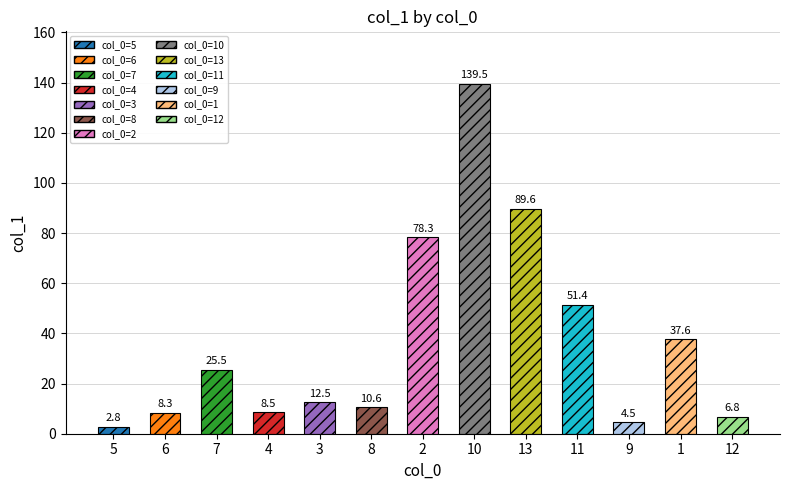

What is the difference between the maximum and minimum values?

136.7